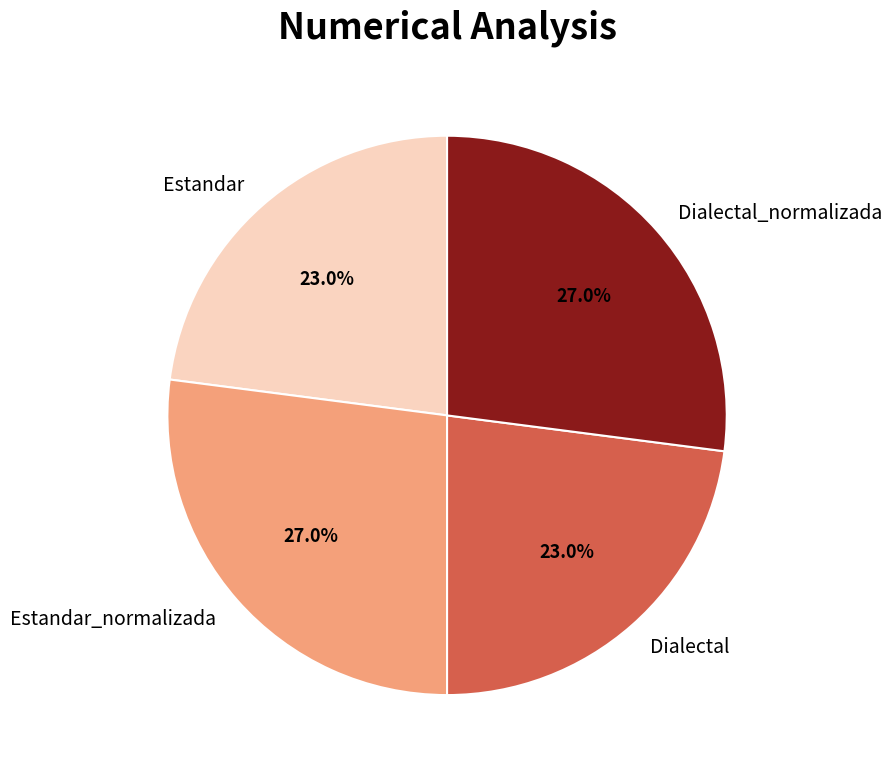

What is the ratio of the value at Estandar_normalizada to the value at Dialectal?

1.2